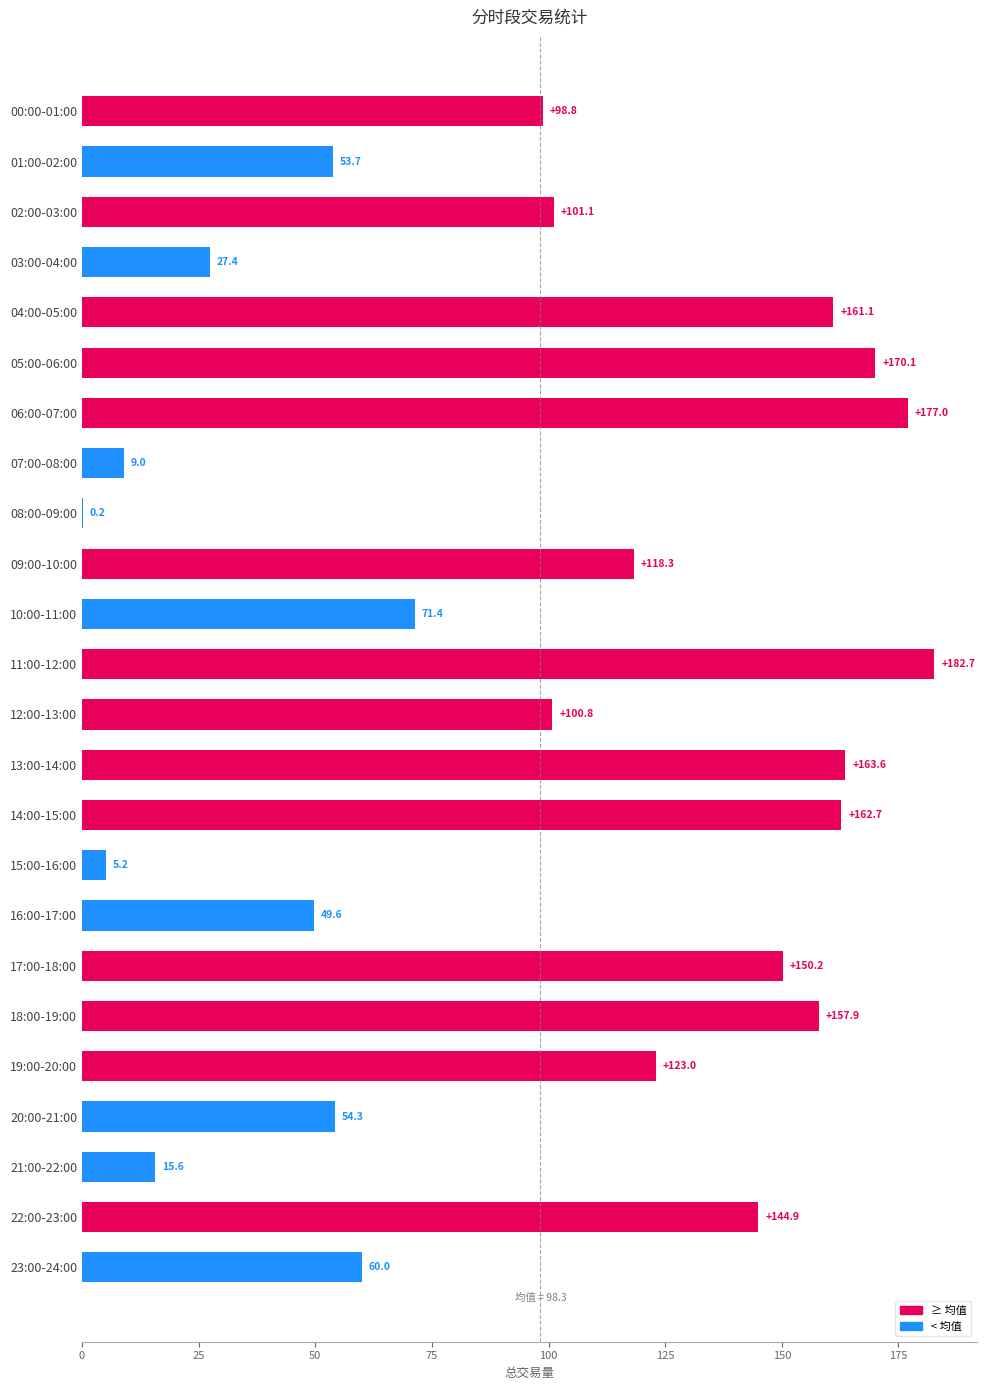

What is the sum of all values?

2358.6